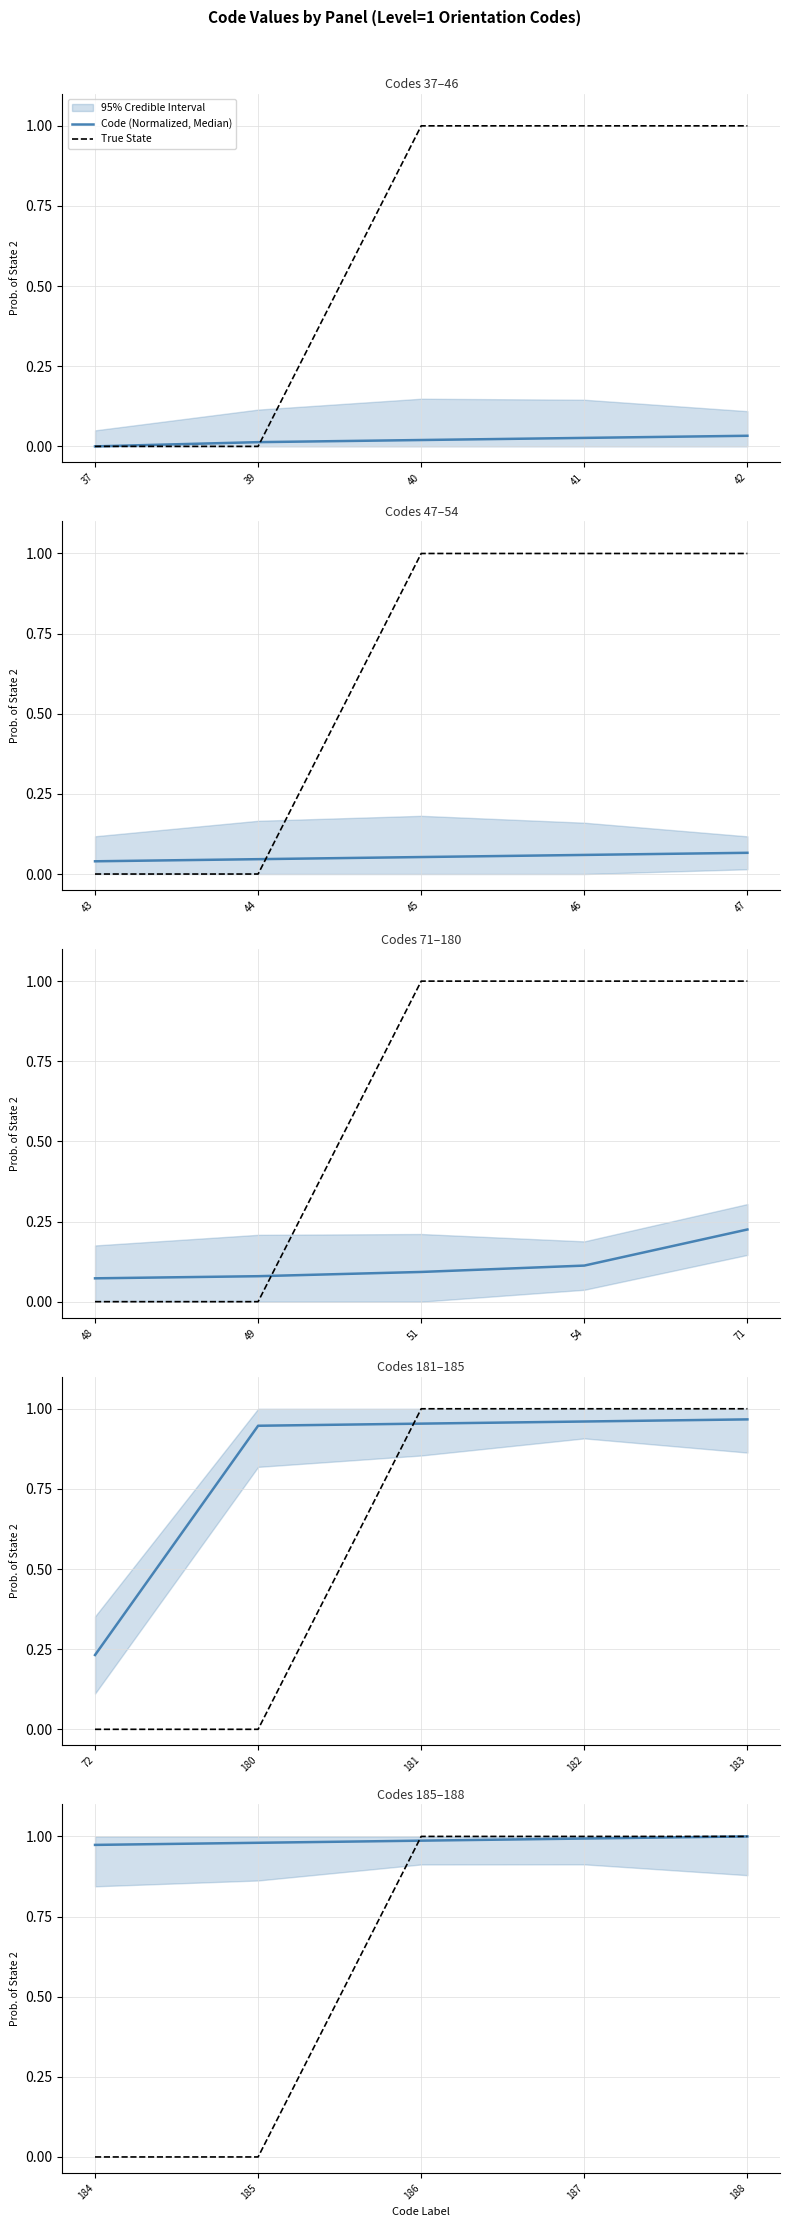

Count the number of categories in the chart.

5